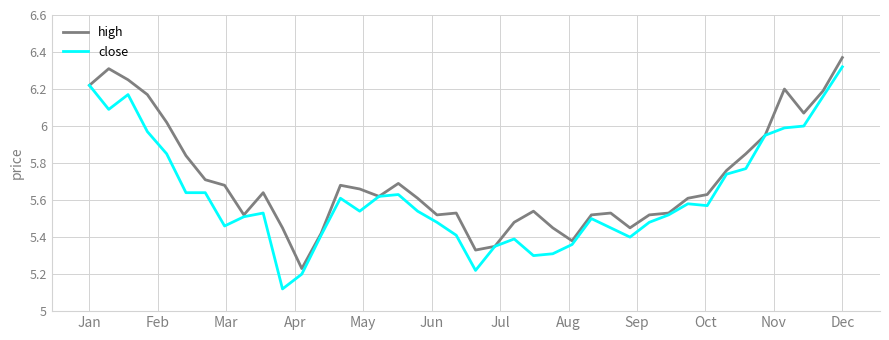

Which series has the largest range (max minus min)?

close